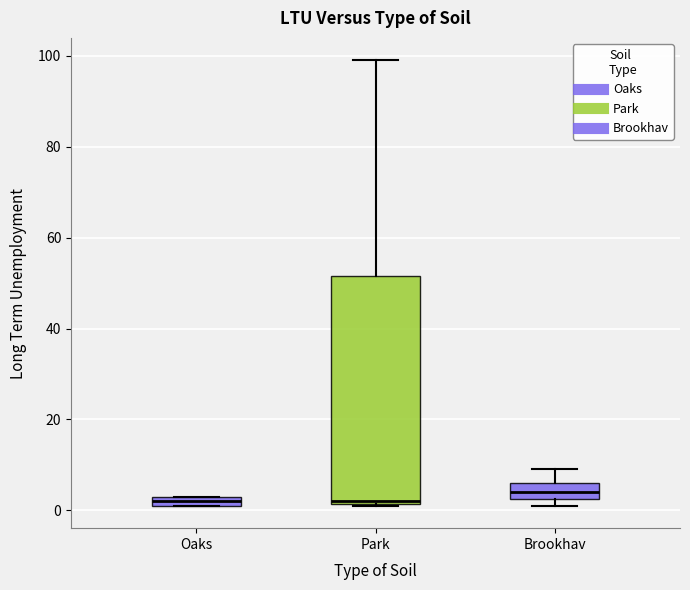

Which box's median line is the highest?

Brookhav